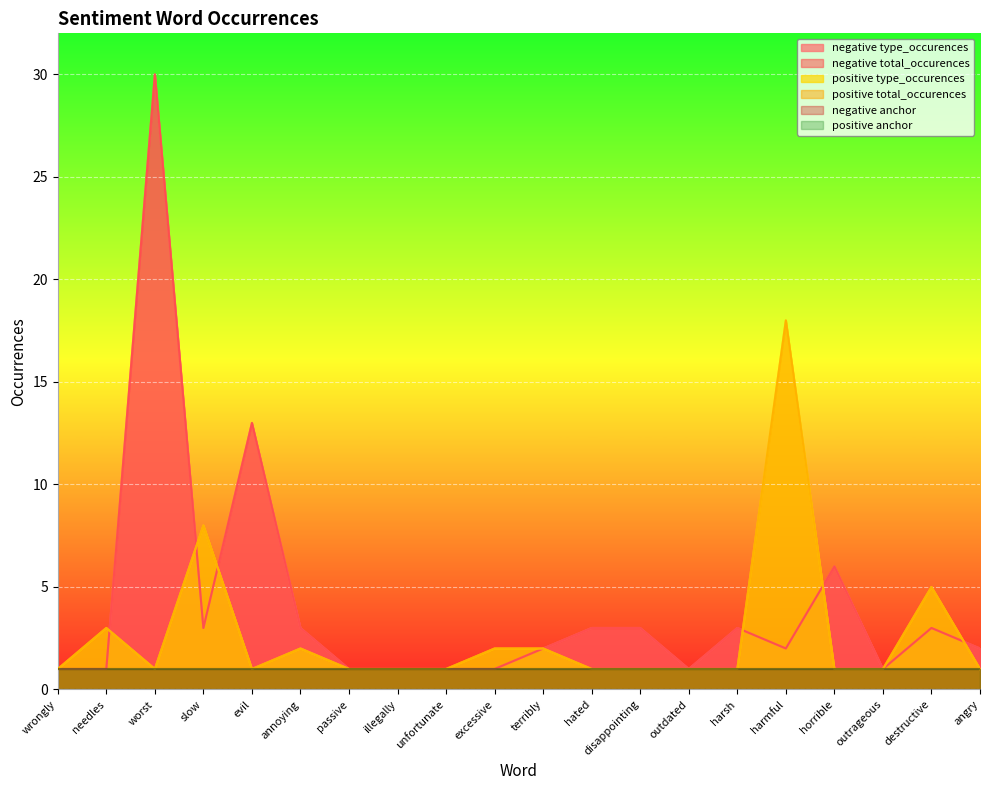

How many values in the positive total_occurences series exceed 1?

7